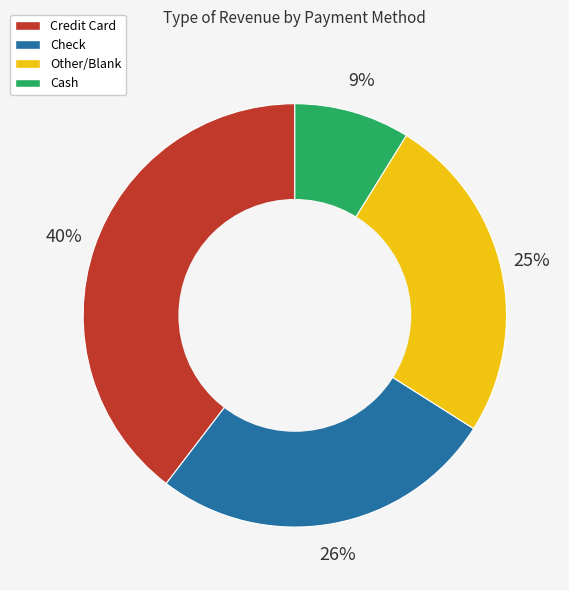

Approximately how many times larger is the value at Cash compared to Credit Card?

0.2